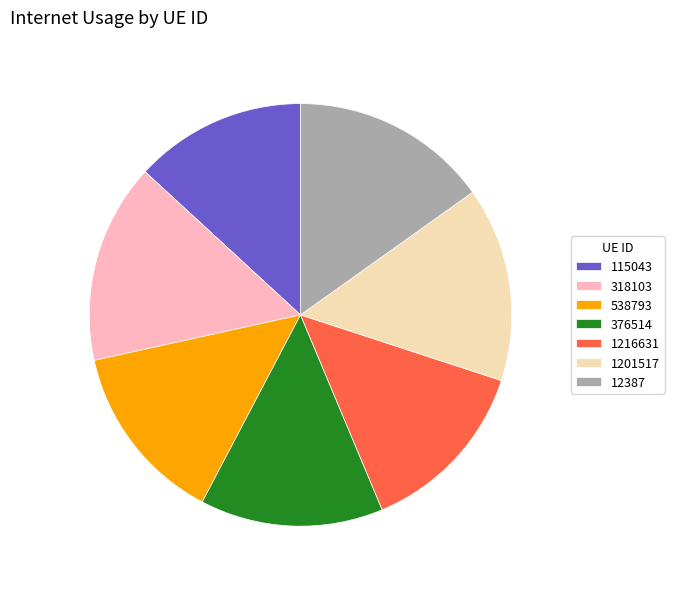

Which has a higher value, 376514 or 115043?

376514